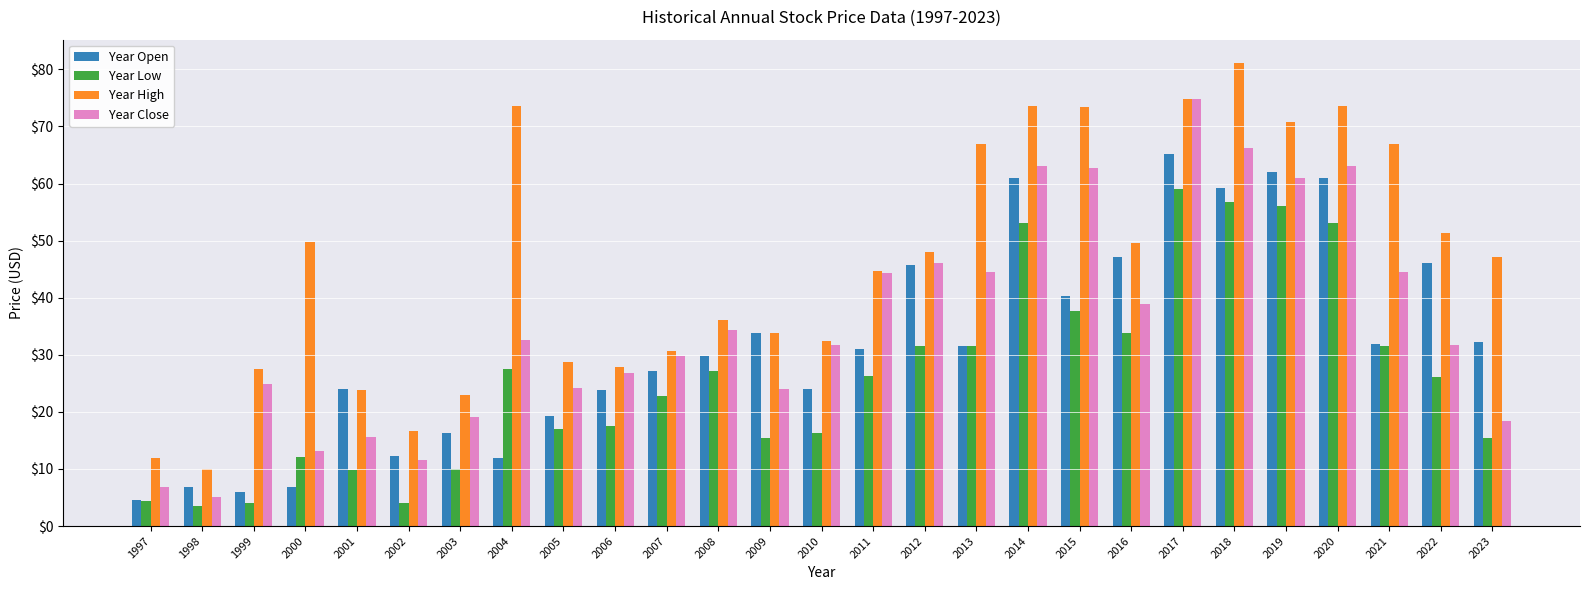

The Year Close series shows 5.0 at 1998. True or false?

True